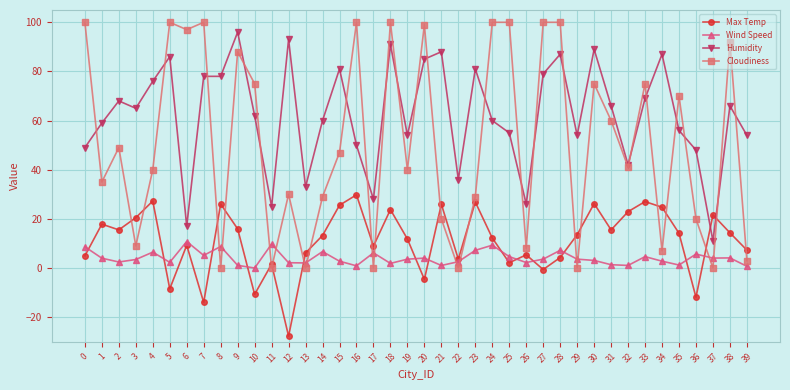

Which series has the largest total across all categories?

Humidity